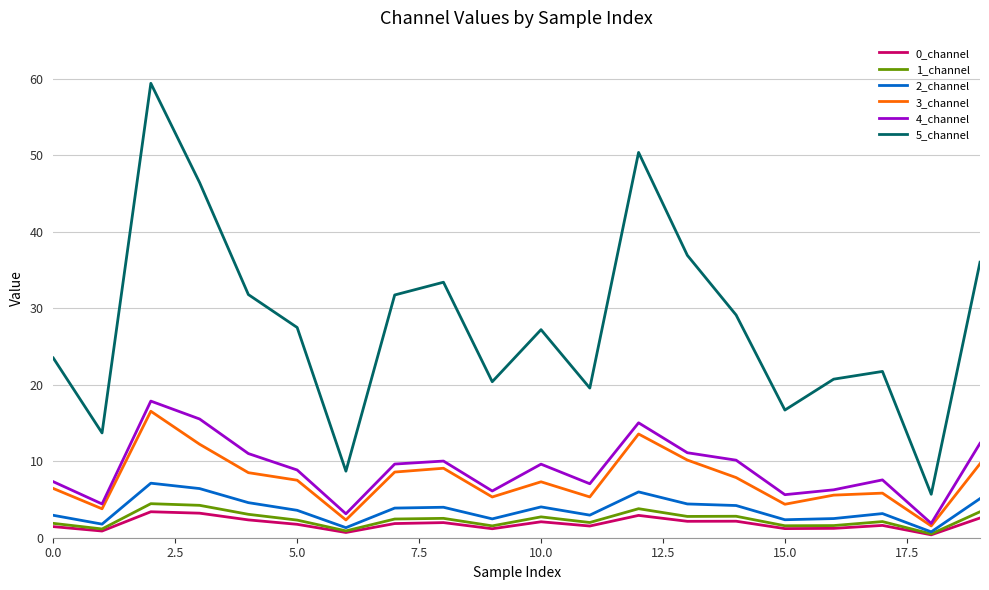

What is the sum of all 0_channel values?

36.5